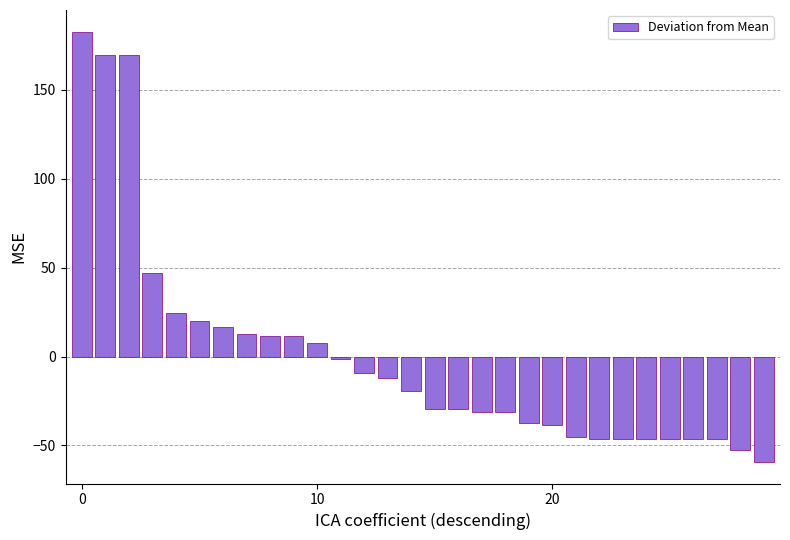

What is the difference between the second highest and minimum values?

229.0